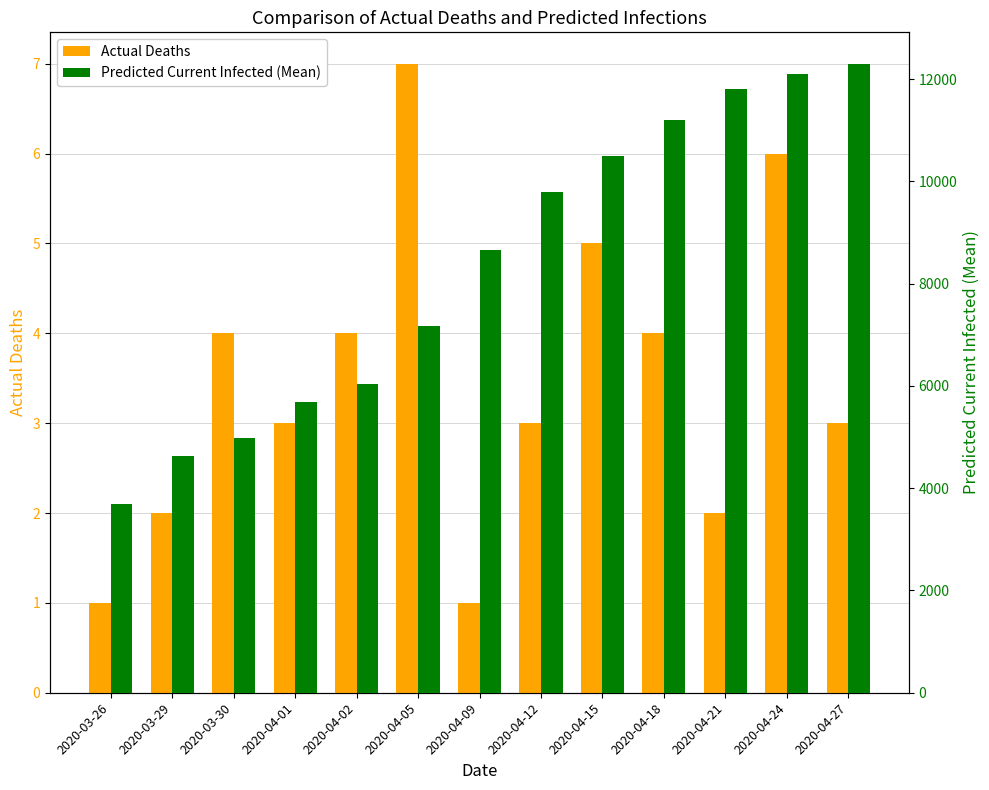

List the series in order of their overall mean, highest first.

Predicted Current Infected (Mean), Actual Deaths